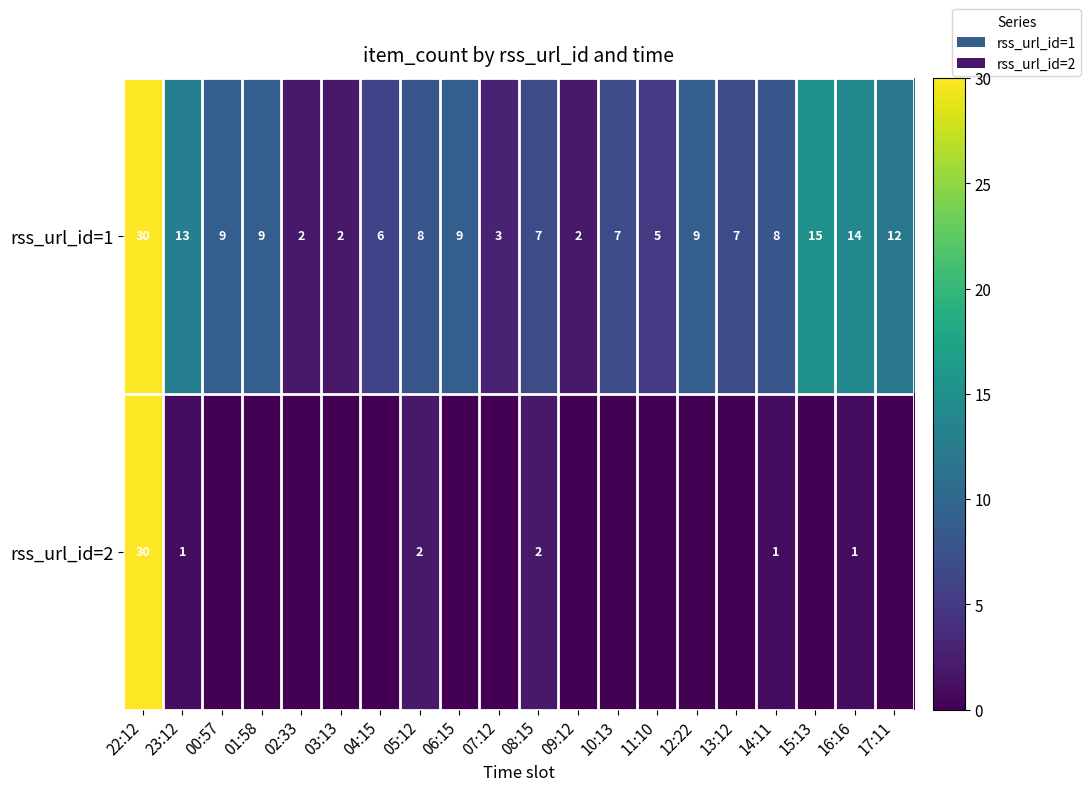

What is the total value across all series at 07:12?

3